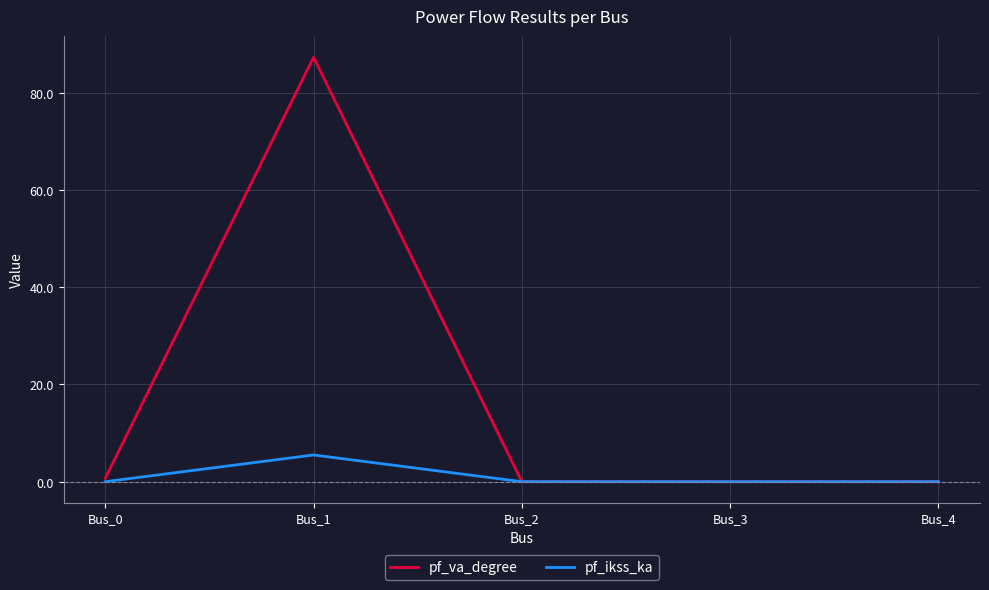

The value of pf_ikss_ka at Bus_2 is 0.0. True or false?

True